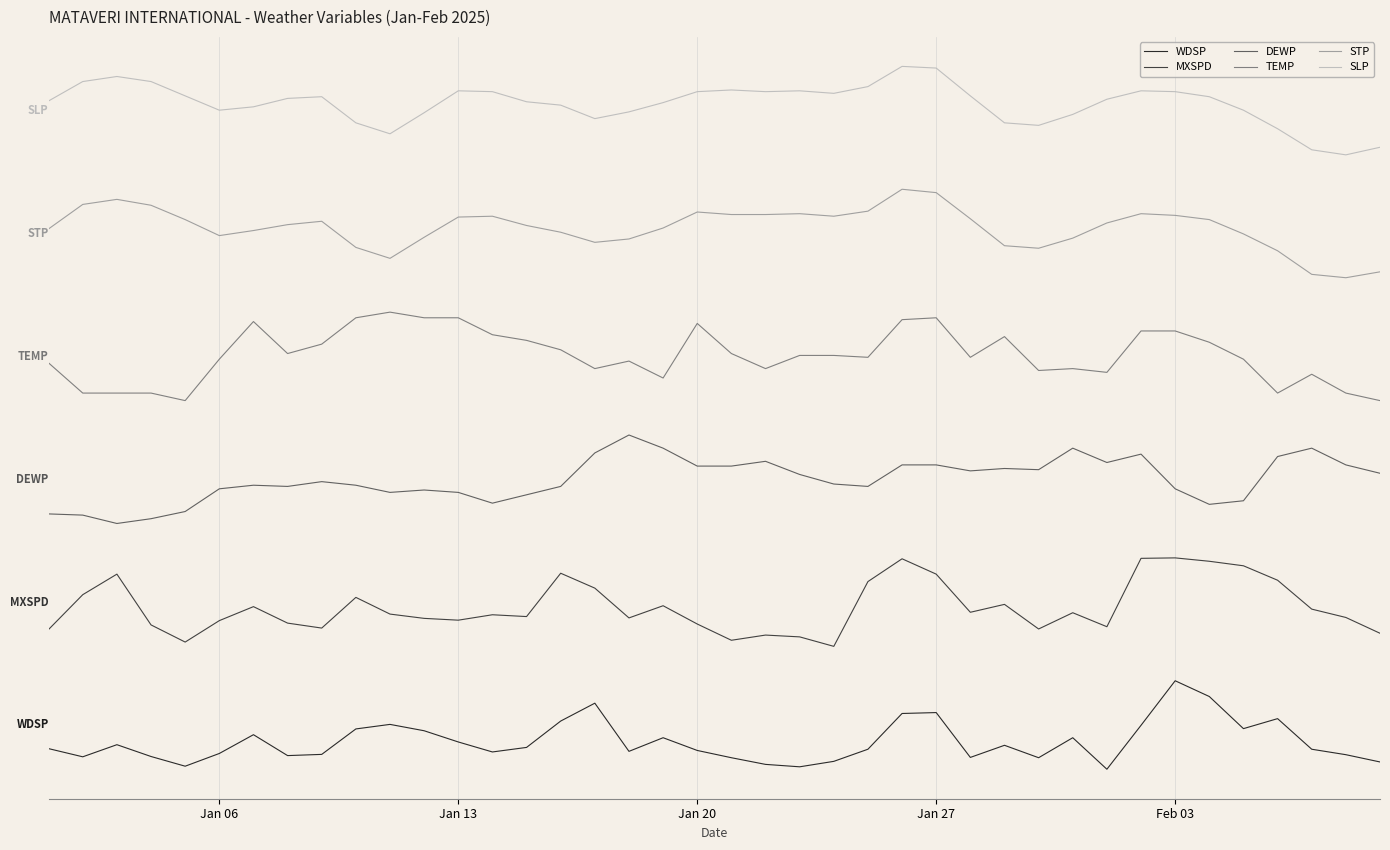

True or false: STP and DEWP intersect in this chart.

False